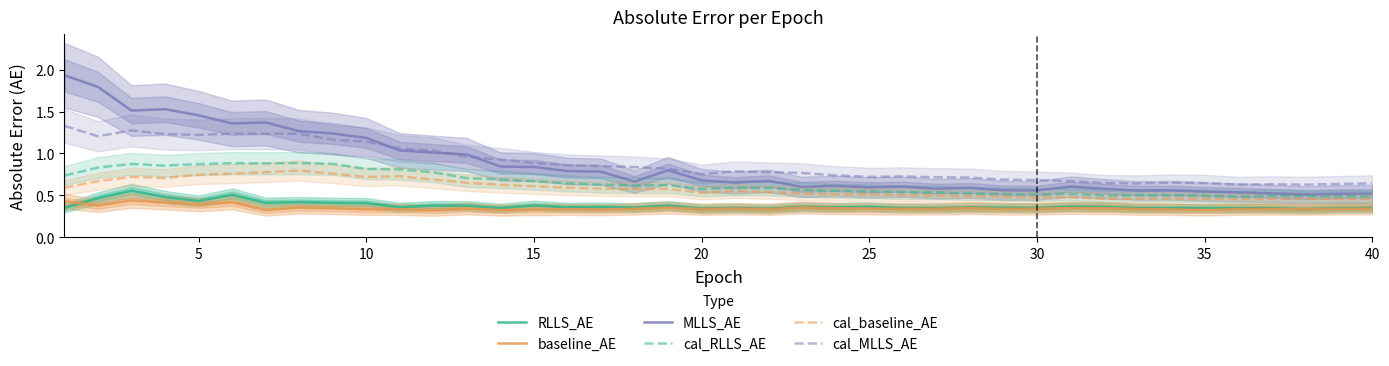

The baseline_AE series shows 0.5 at 30. True or false?

False